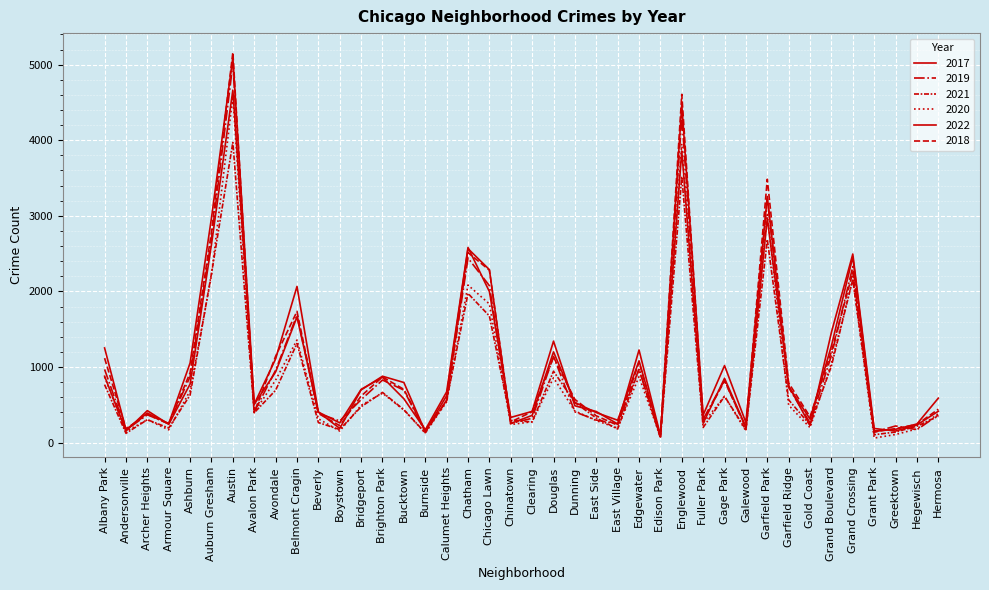

Between Burnside and Englewood, which is larger?

Englewood